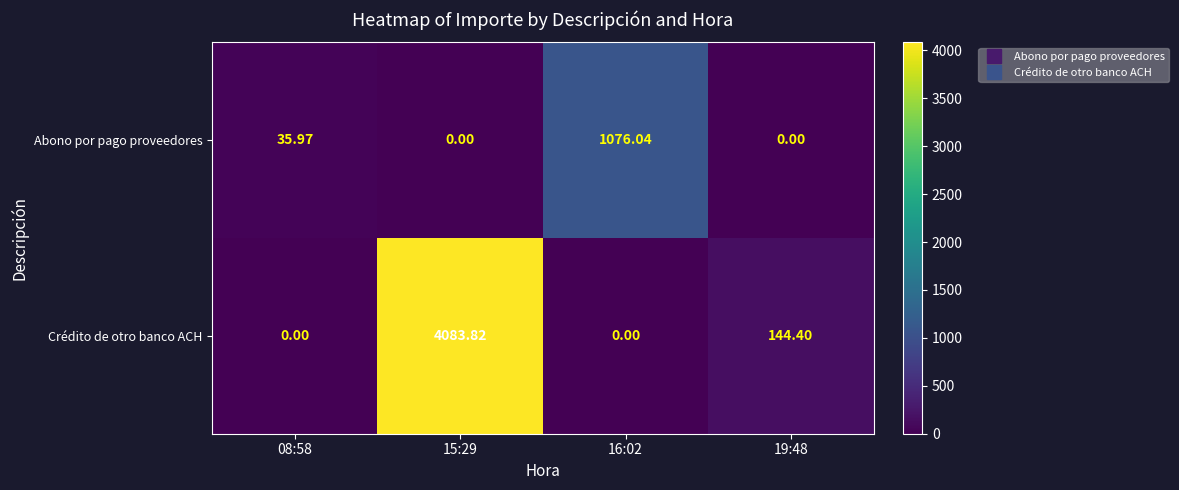

Which series changed the most between 15:29 and 19:48?

Crédito de otro banco ACH